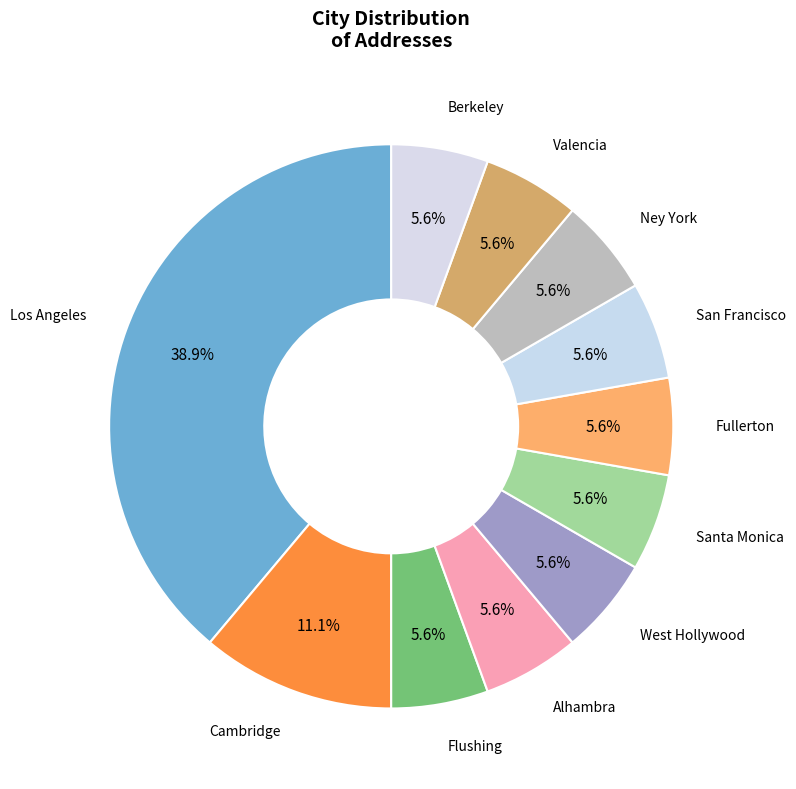

What percentage is the Valencia slice, to the nearest percent?

6%